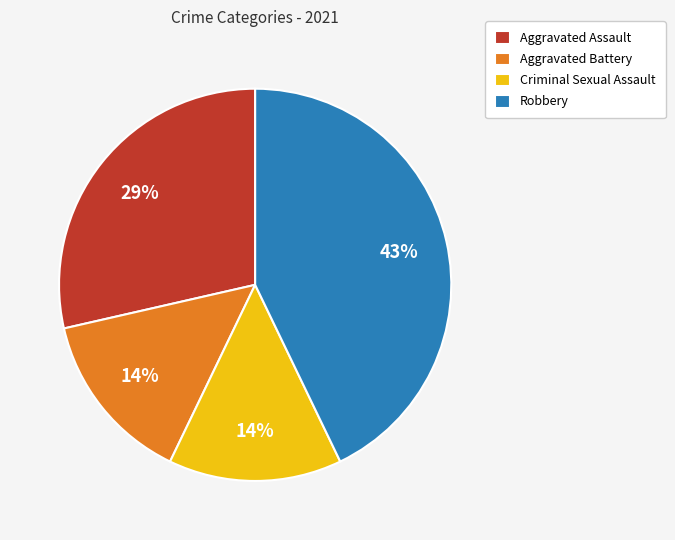

What is the largest slice in the pie chart?

Robbery